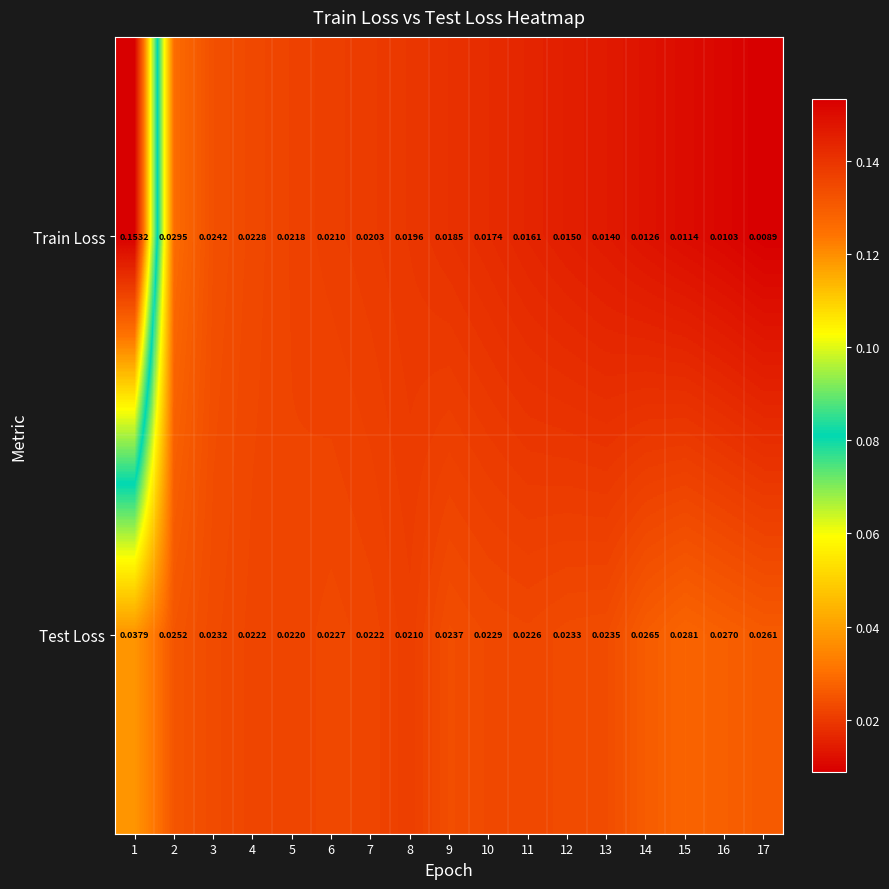

Which label corresponds to the largest value in the chart?

1